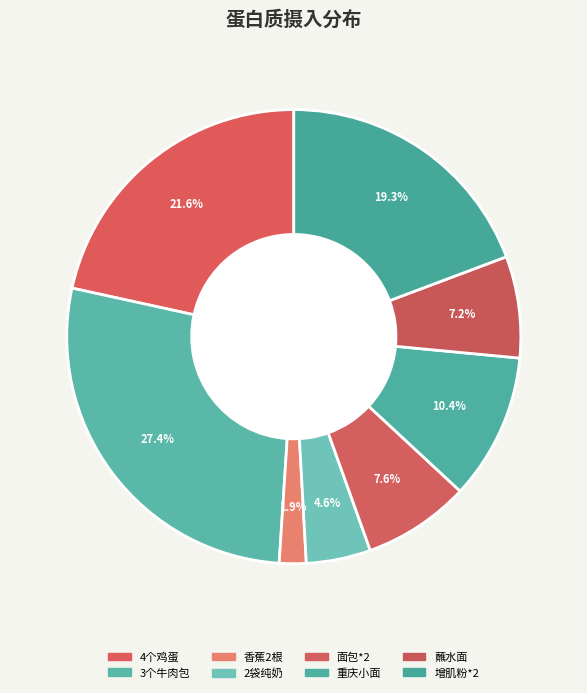

True or false: 蘸水面 accounts for 21% of the total.

False